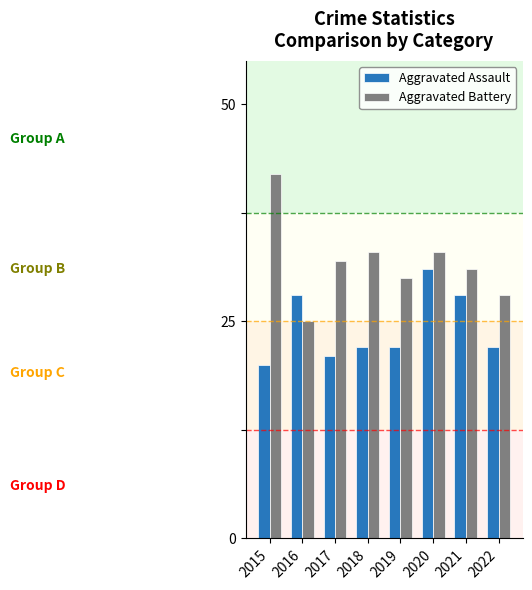

The value of Aggravated Assault at 2021 is 42. True or false?

False